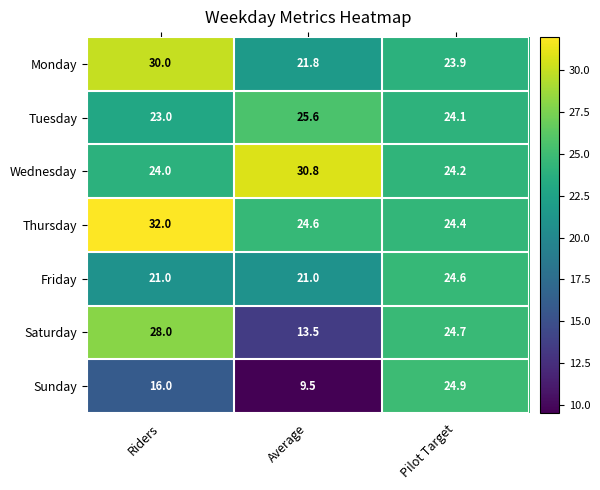

Where does the Saturday series first go above 24?

Riders